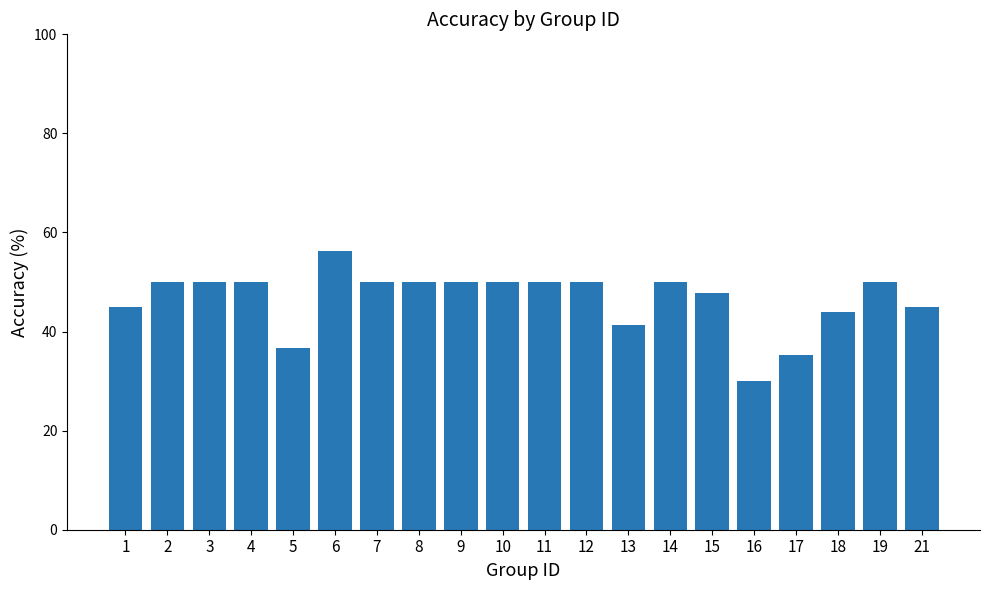

What is the smallest value displayed?

30.0